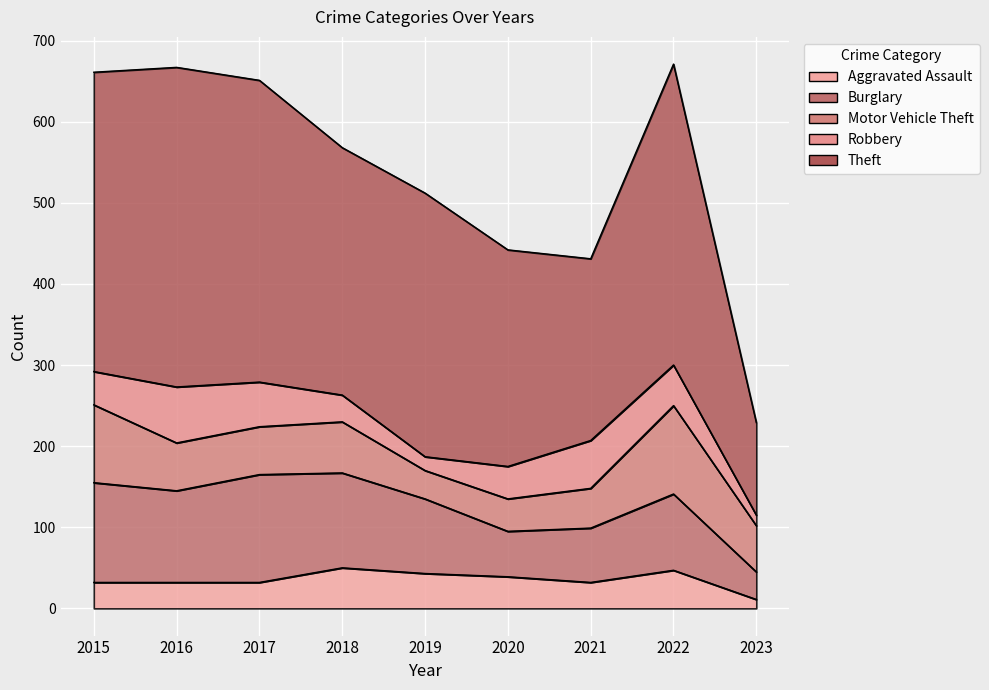

True or false: Burglary has more than 2 points higher than both neighbors.

False